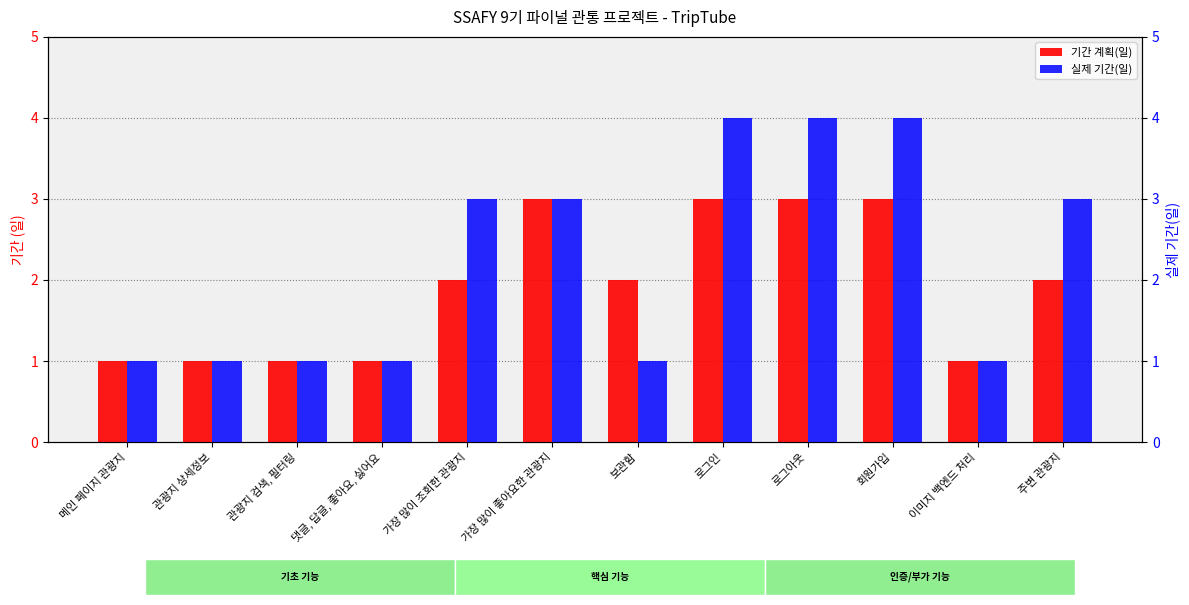

Which series changed the most between 관광지 상세정보 and 이미지 백엔드 처리?

기간 계획(일)